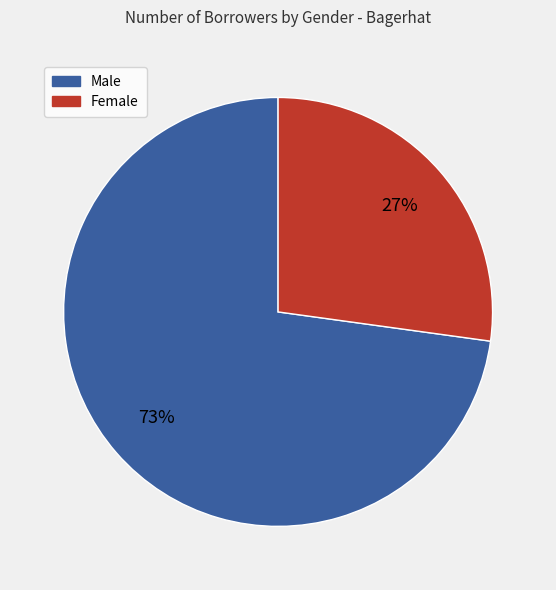

Rank the categories by value from highest to lowest.

Male, Female